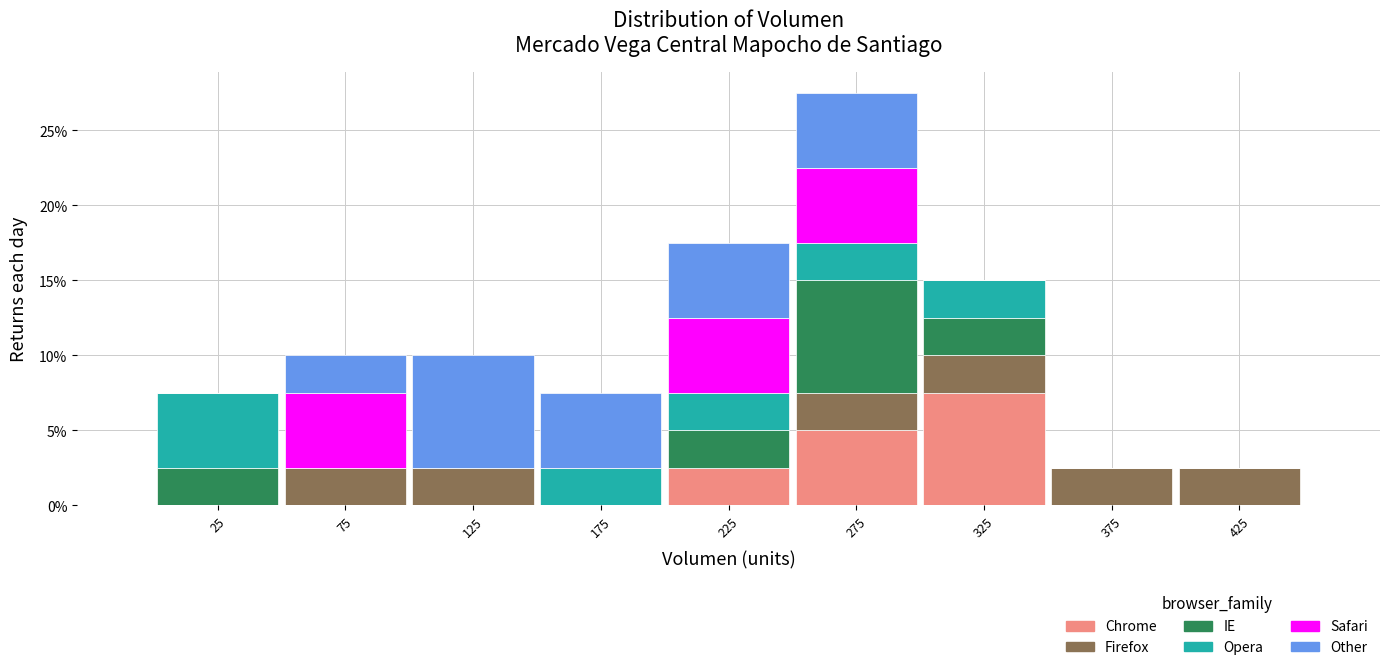

What is the total height of the stacked bar covering 400 to 450 on the x-axis? The values are not printed on the chart, so give them approximately, as read against the axis.

2.5